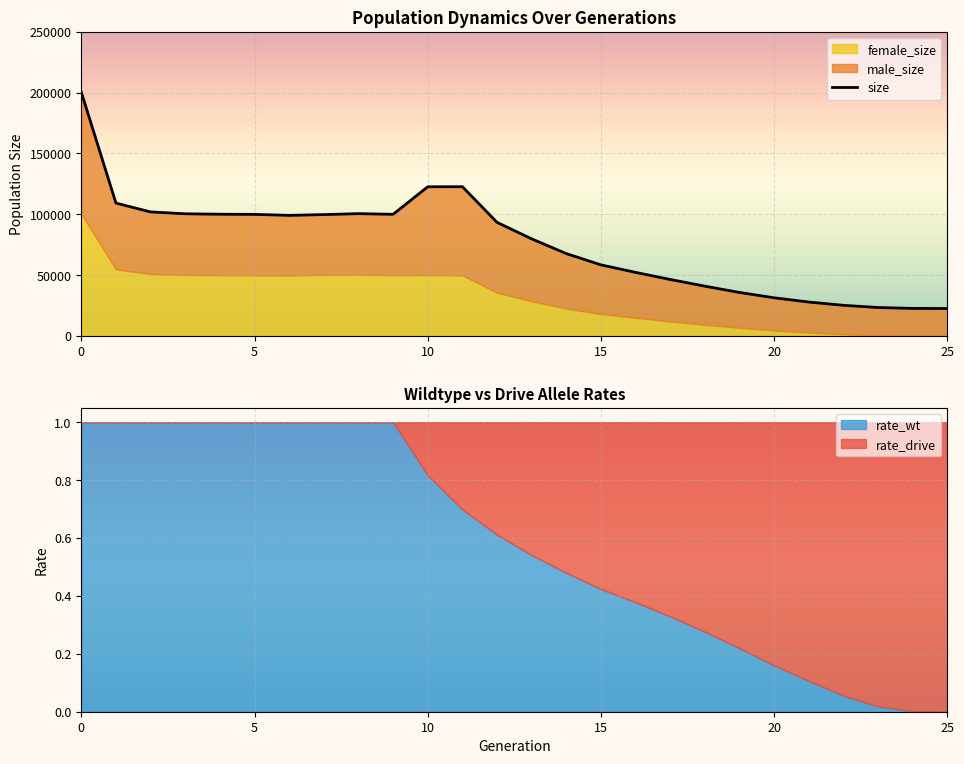

How many values in the size series exceed 93355?

12